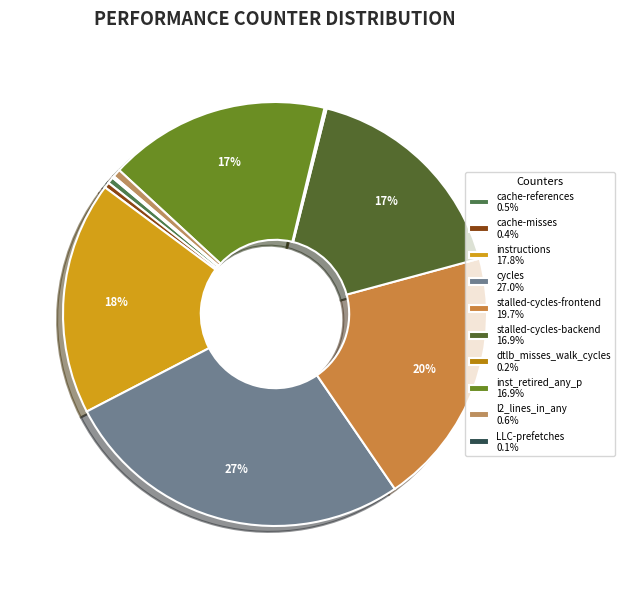

Is there any slice that represents more than half of the pie?

No